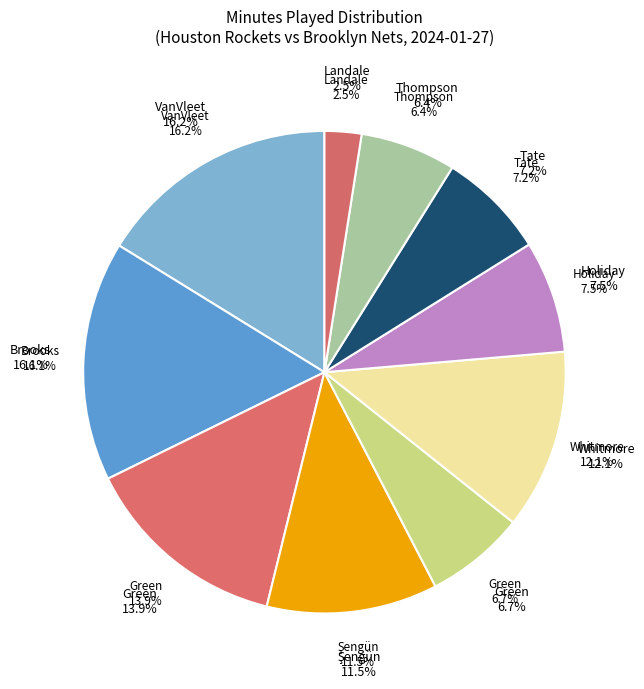

To the nearest percent, what is the difference between the largest and smallest slice percentages?

14%